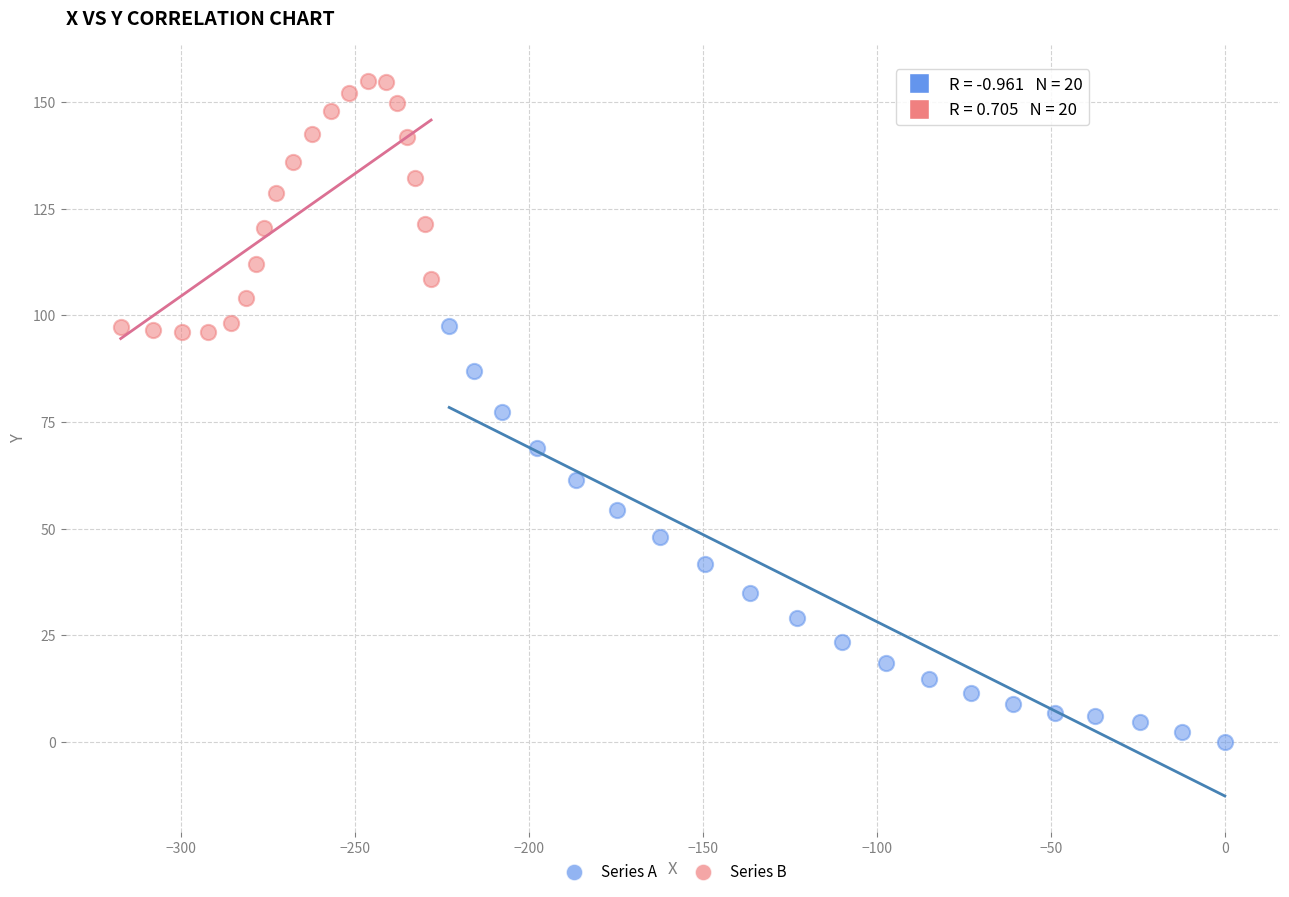

Which series reaches the maximum Y coordinate?

Series B